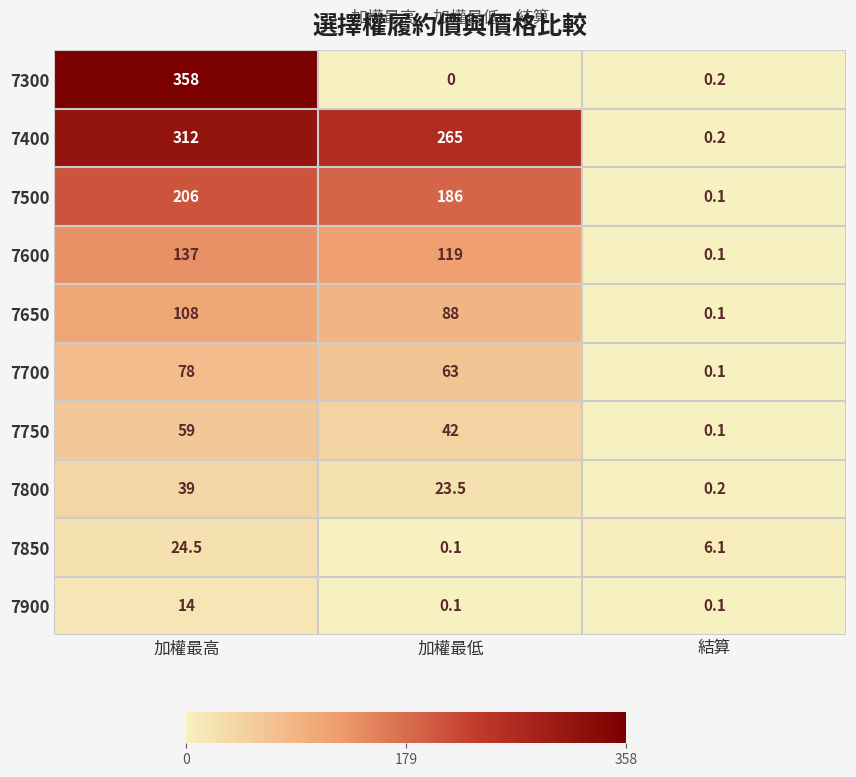

What is the total value across all series at 加權最低?

786.7